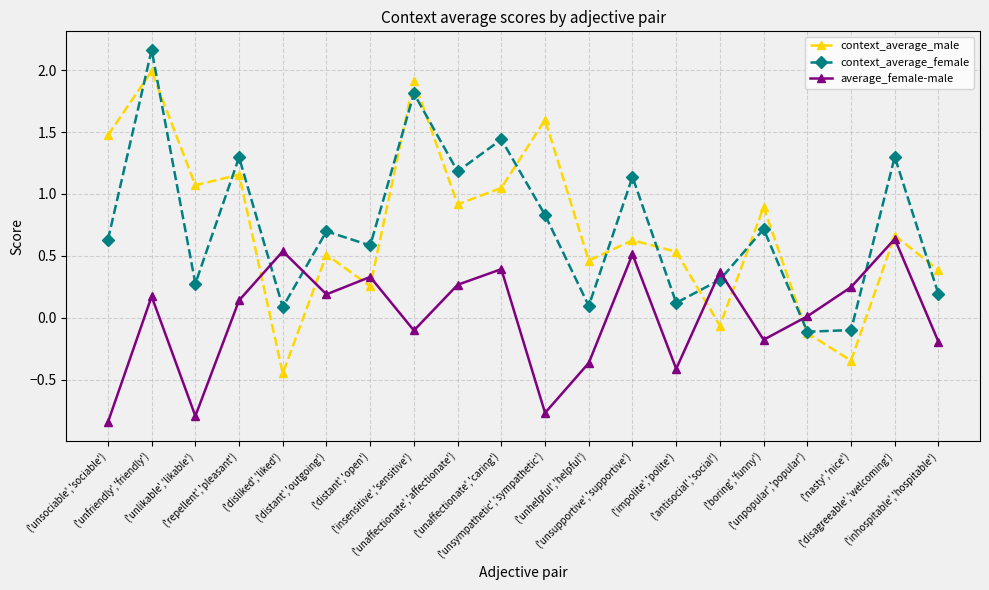

True or false: context_average_male has a value of 0.9 at ('boring','funny').

True